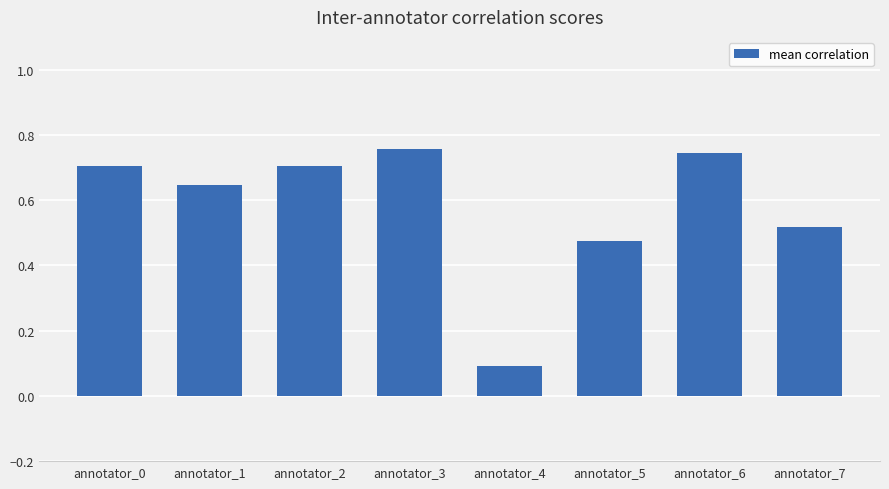

At which category does the chart reach its minimum across all series?

annotator_4